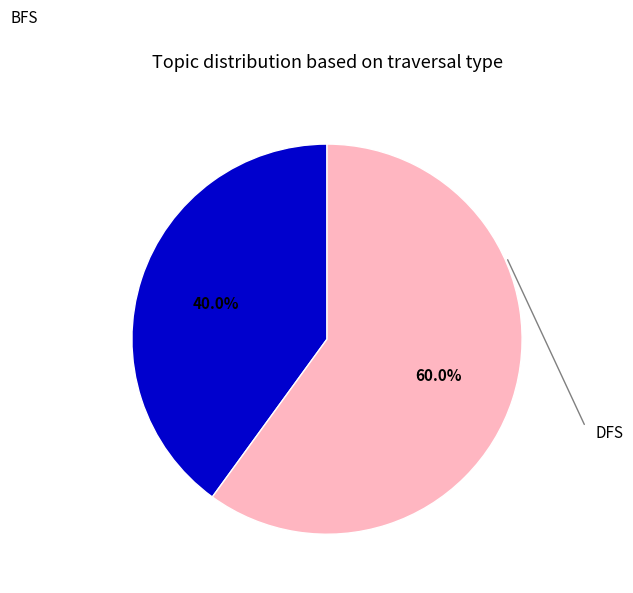

Is there a majority slice in this chart?

Yes